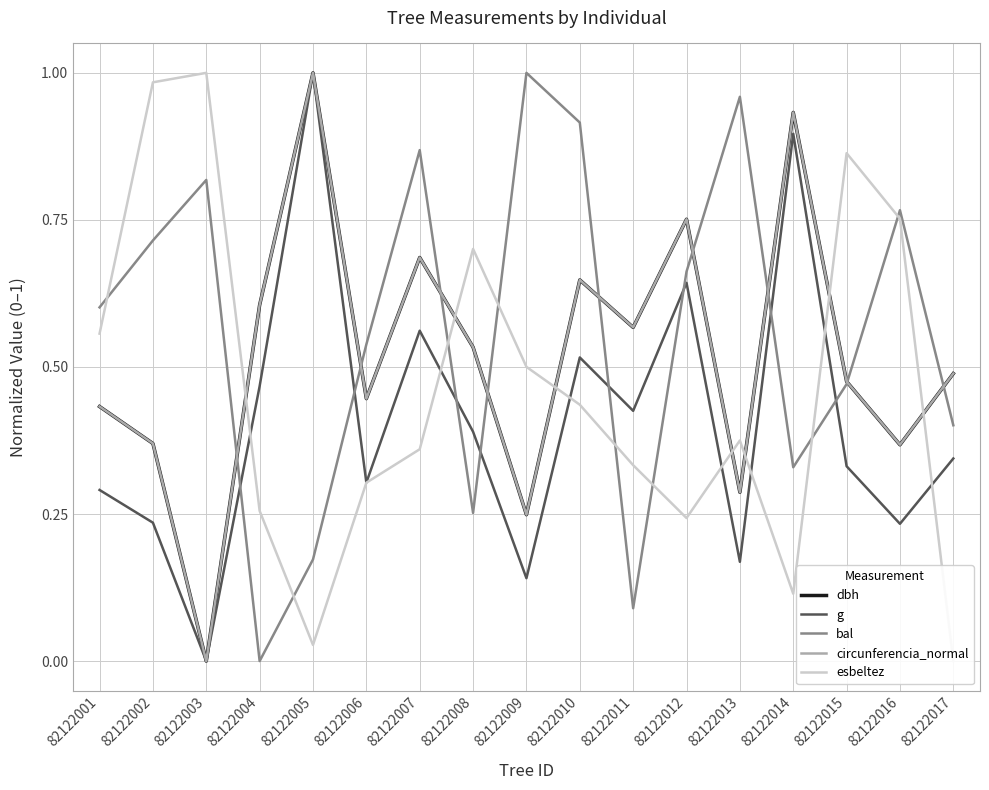

Does the chart display data point markers on the line(s)?

No